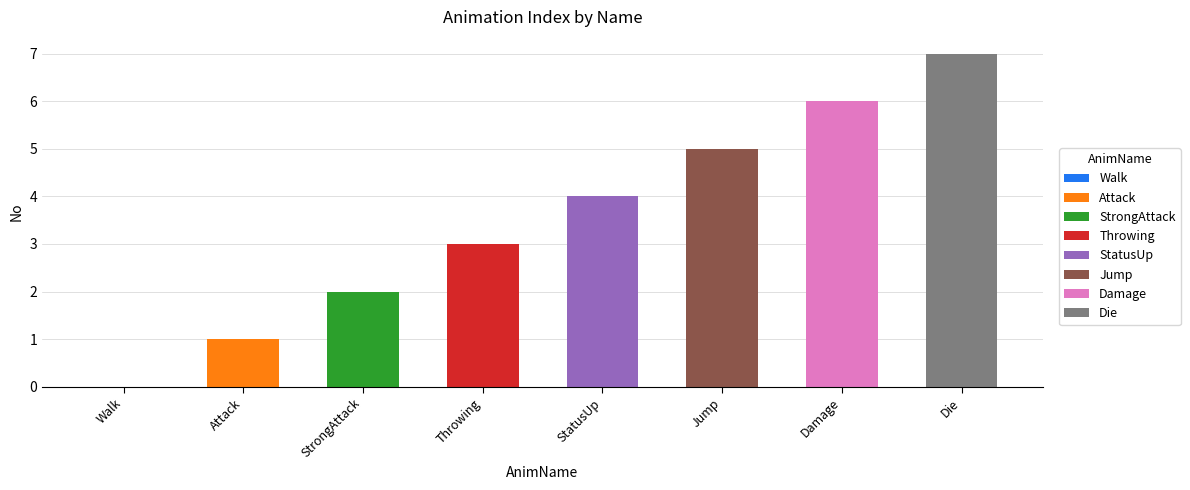

At which category does the chart reach its peak across all series?

Die